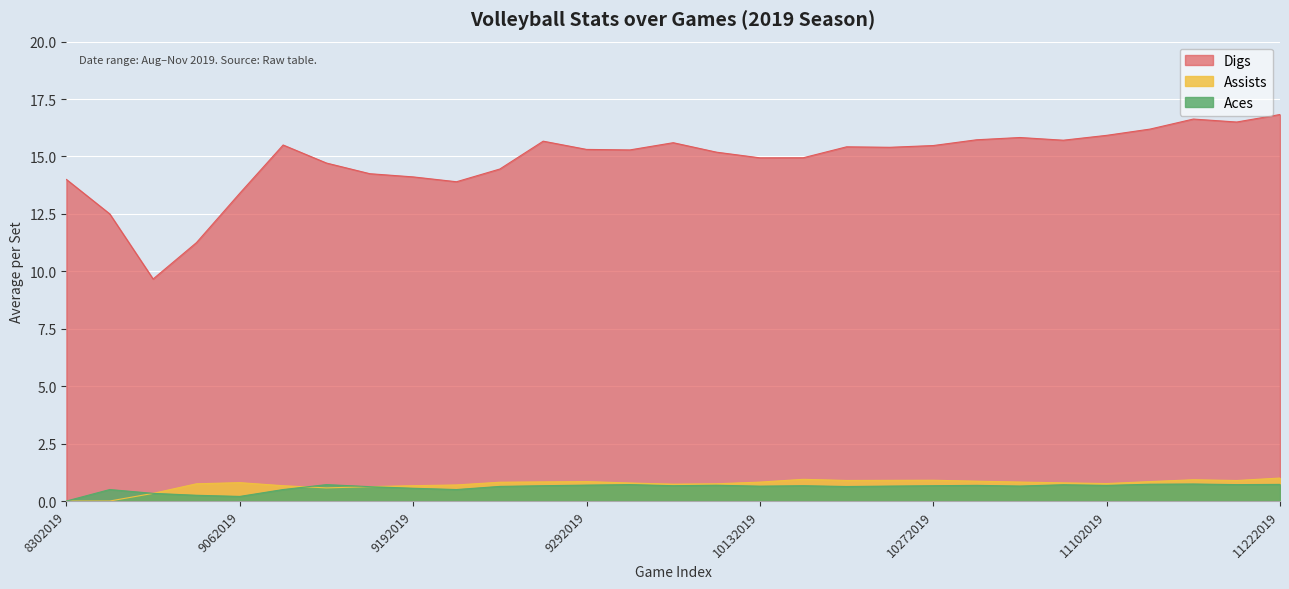

What is the maximum value for Aces?

0.7